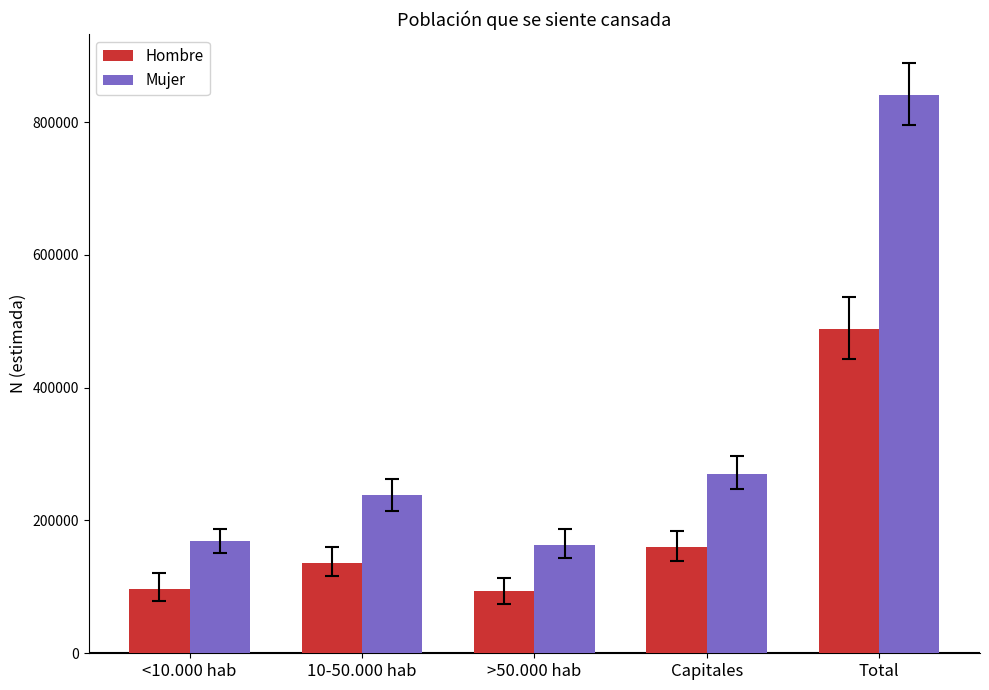

Does the chart contain stacked bars?

No